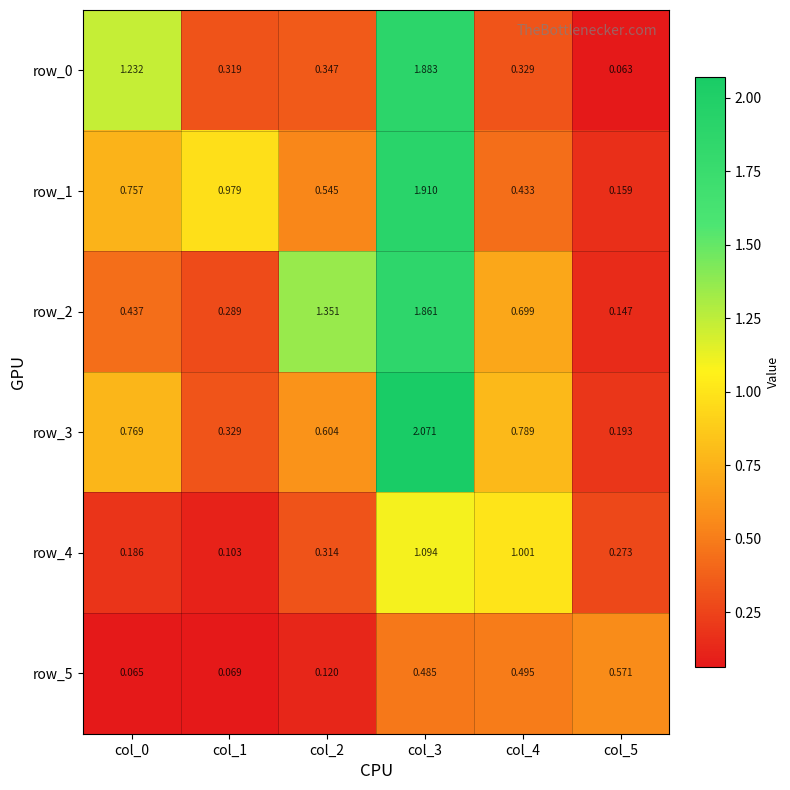

The value of row_1 at col_2 is 0.5. True or false?

True